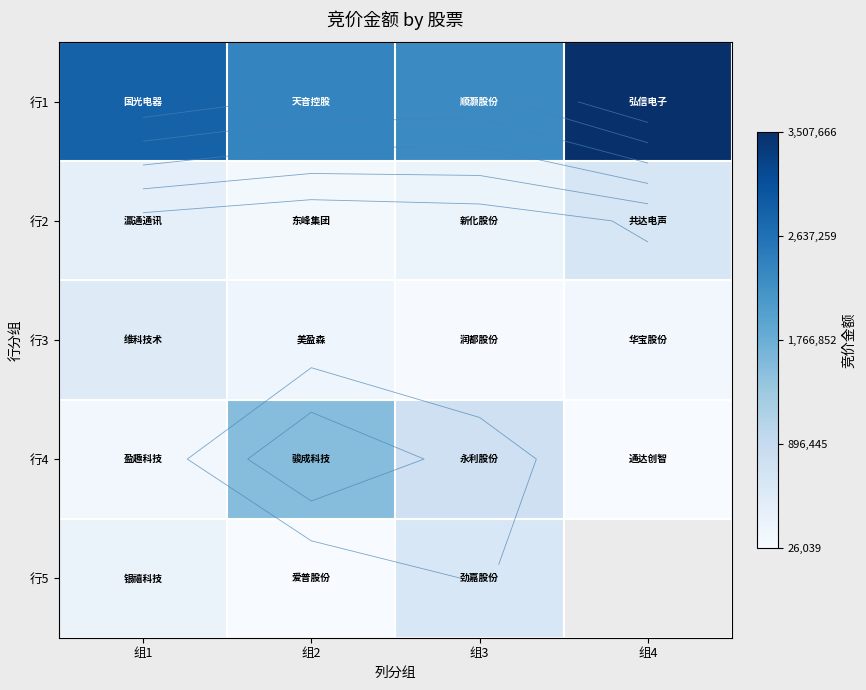

What value does the 行1 series have at 组1?

2829236.0